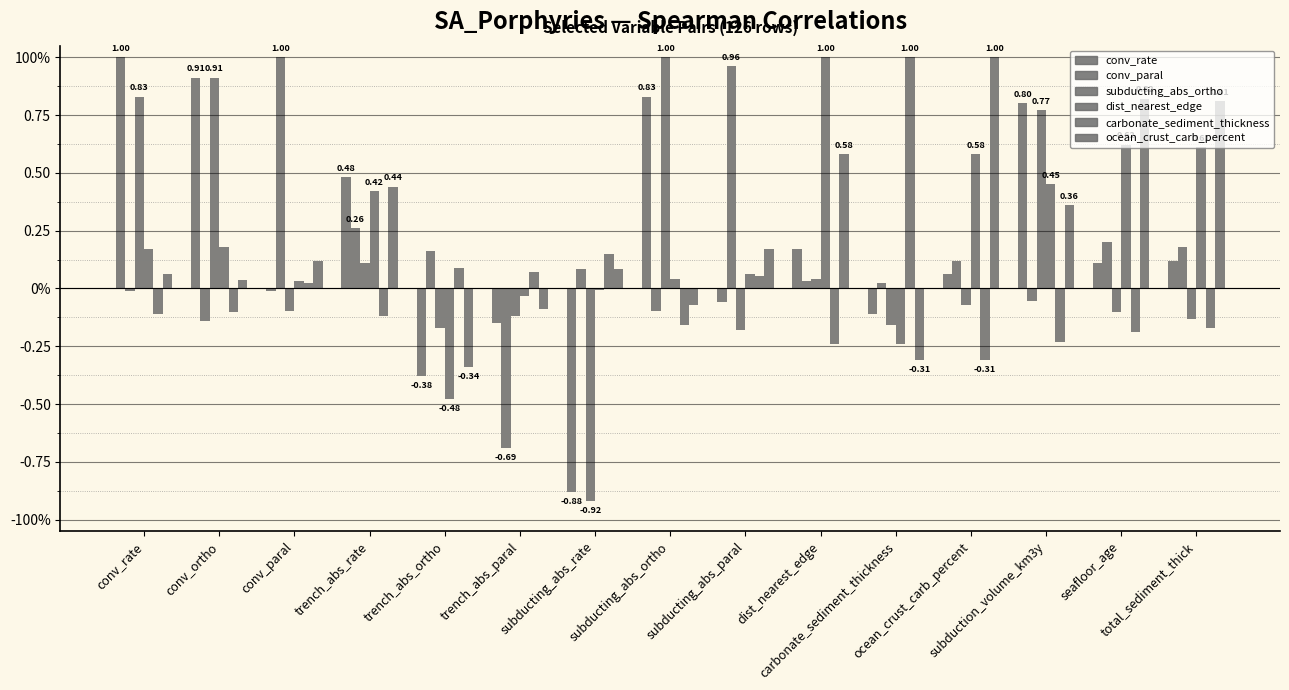

At how many categories does at least one series exceed 0?

15